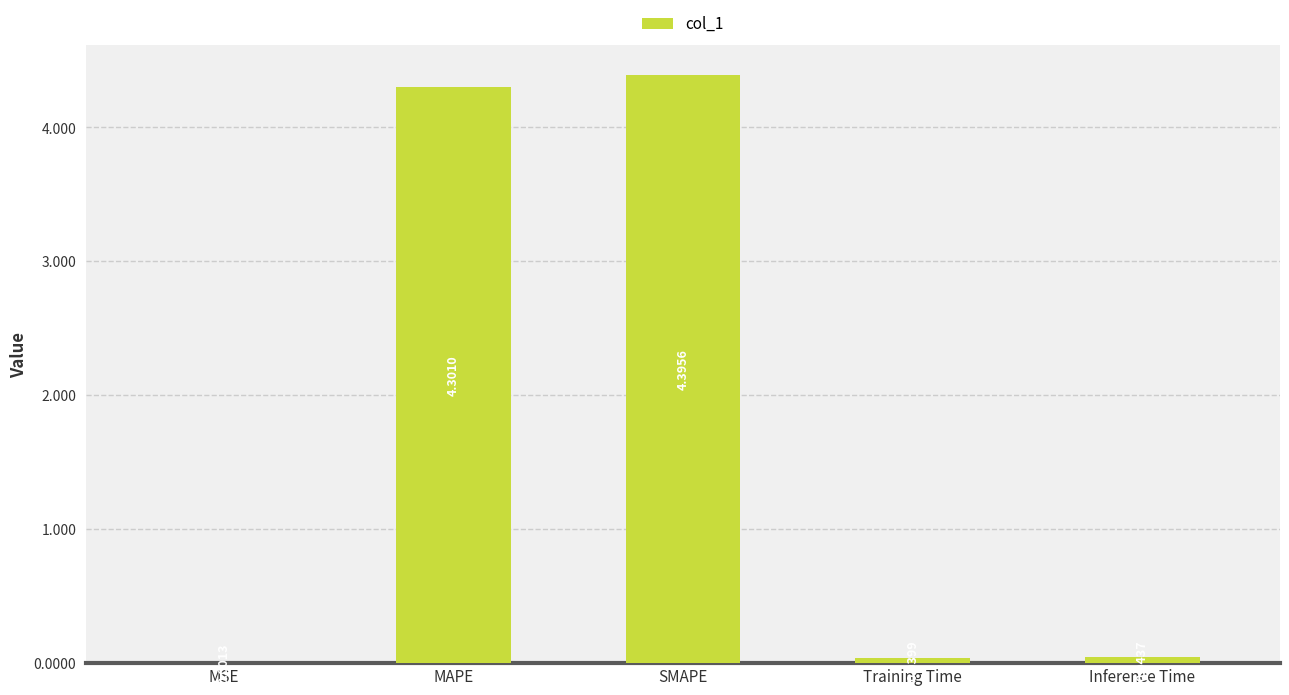

Where is the data nearest to the value 2?

Inference Time